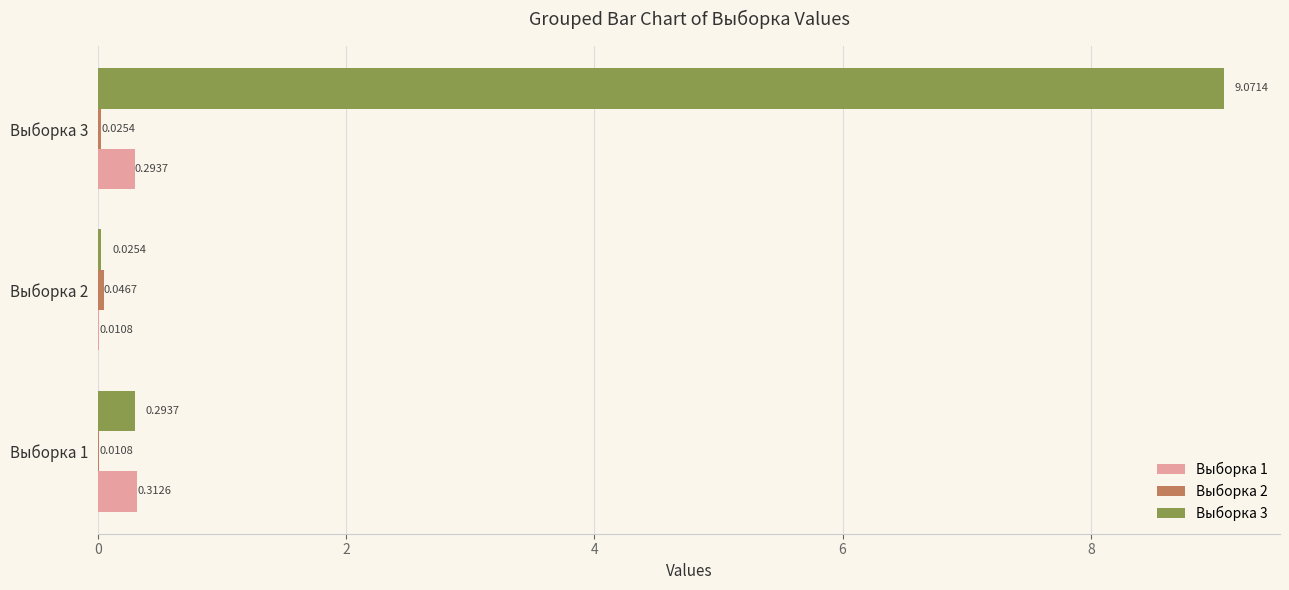

Which series has the largest total across all categories?

Выборка 3